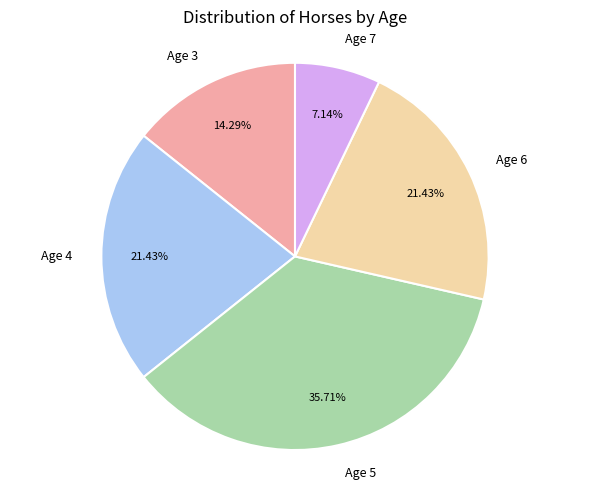

How much of the chart is everything except Age 5?

64.3%